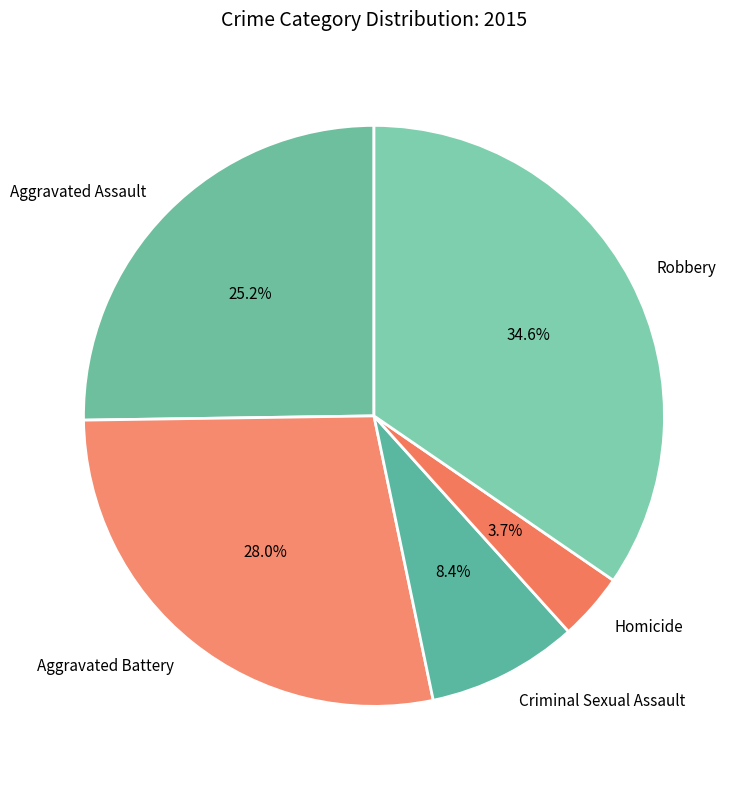

Is the sum of Aggravated Assault and Criminal Sexual Assault greater than half?

No